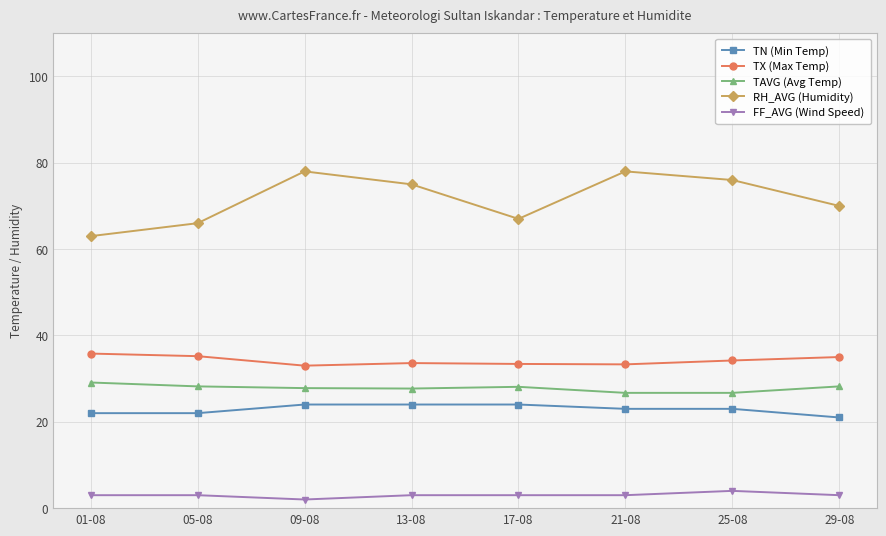

At how many categories does at least one series exceed 39?

8